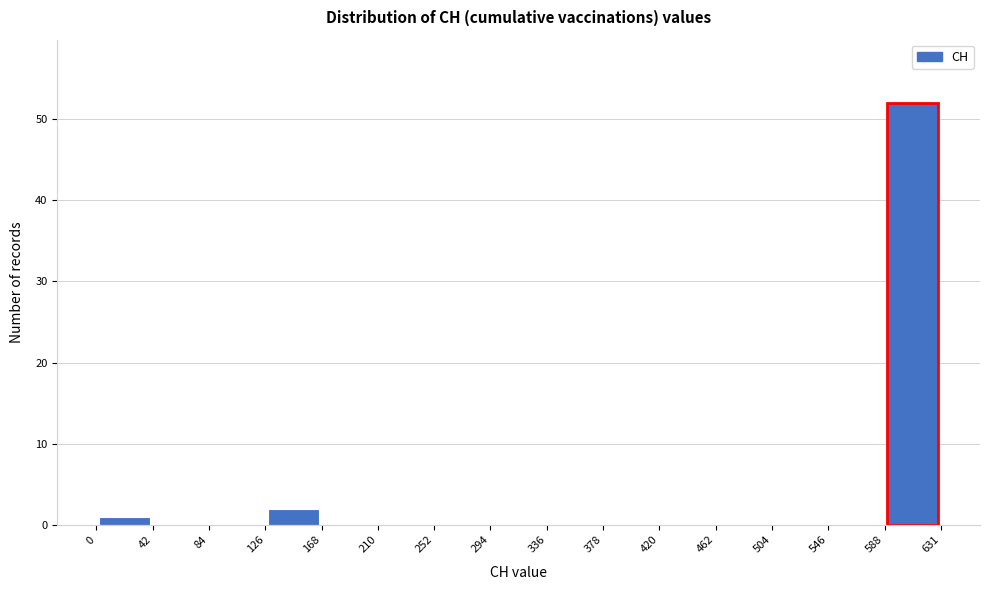

Reading left to right, transcribe this chart: for each bar, give the range it covers on the x-axis and its height. The values are not printed on the chart, so give them approximately, as read against the axis.

0 to 42: 1
42 to 84: 0
84 to 126: 0
126 to 168: 2
168 to 210: 0
210 to 252: 0
252 to 294: 0
294 to 336: 0
336 to 378: 0
378 to 420: 0
420 to 462: 0
462 to 504: 0
504 to 546: 0
546 to 588: 0
588 to 631: 52